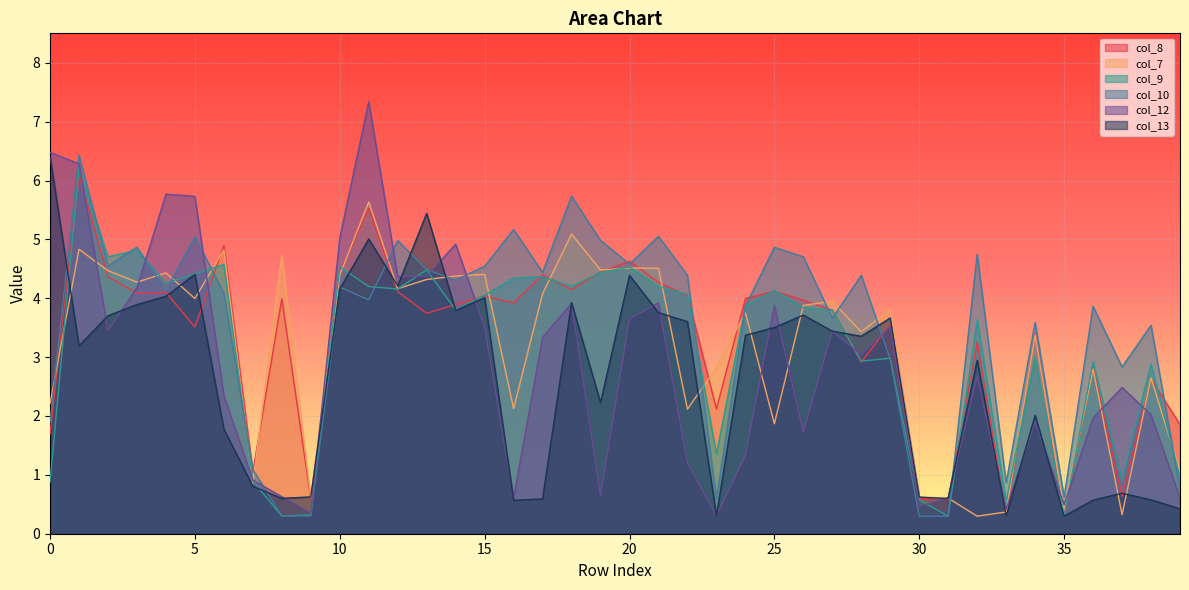

Is the value of col_12 at 8 greater than the value of col_10 at 2?

No